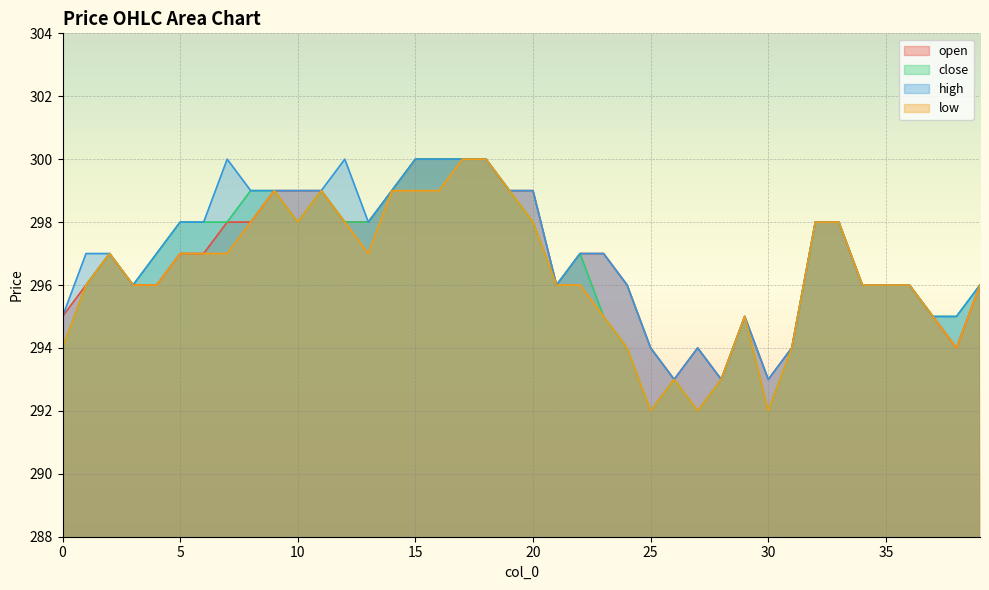

How many high values are between 296 and 299?

24